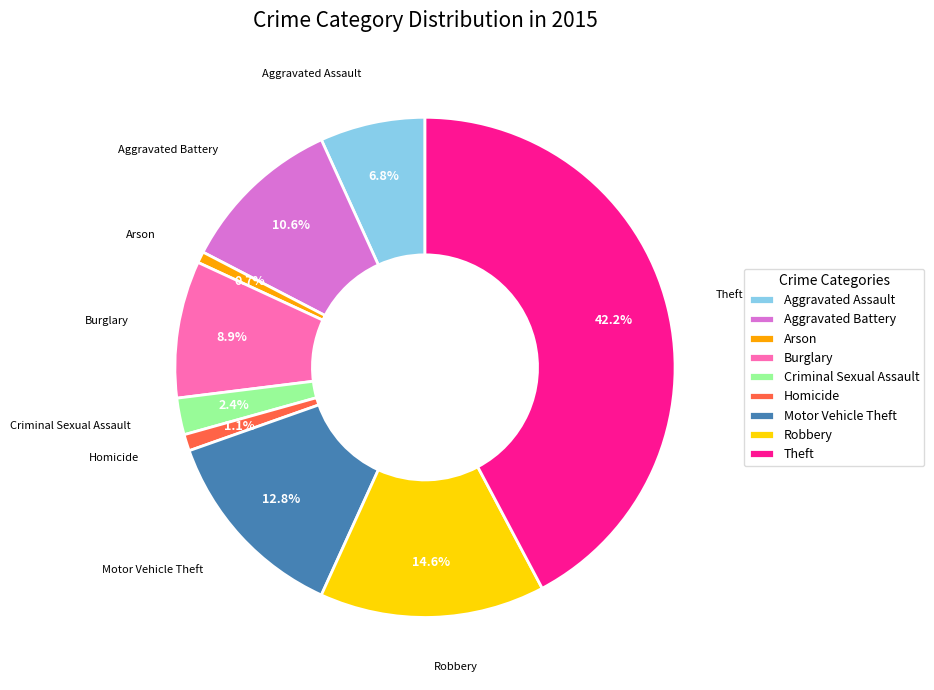

How many segments does this pie chart have?

9